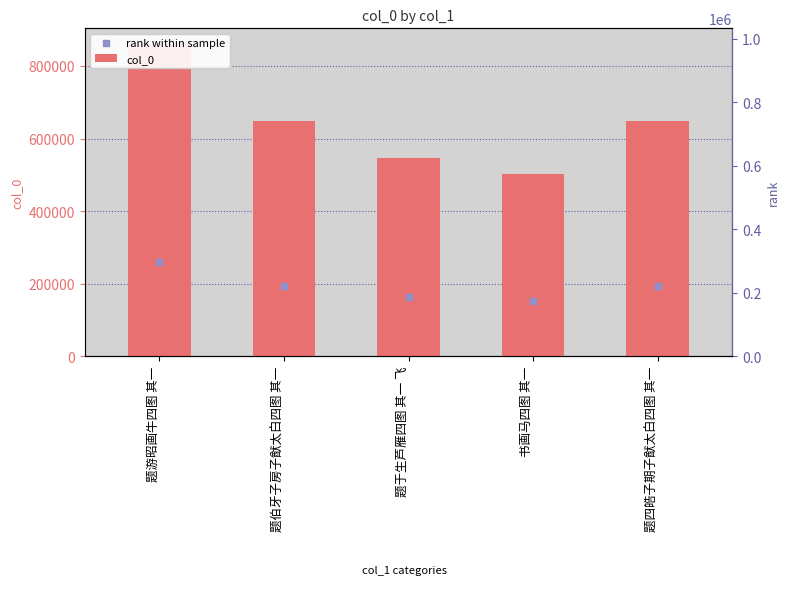

Between 题游昭画牛四图 其一 and 题于生芦雁四图 其一 飞, which is larger?

题游昭画牛四图 其一